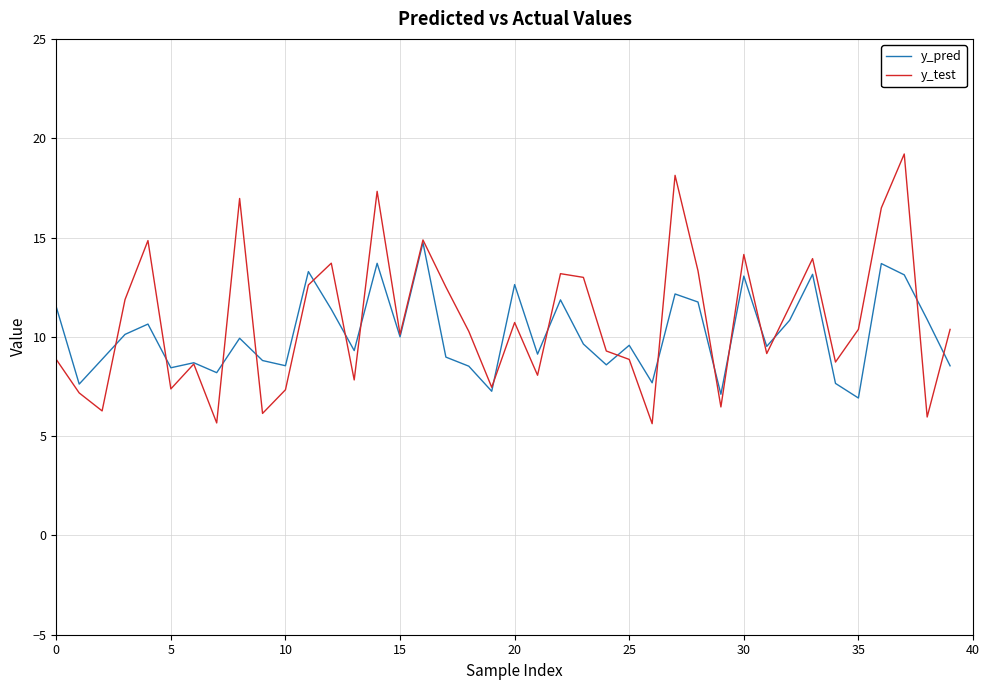

Rank the series by their maximum value, from lowest to highest.

y_pred, y_test